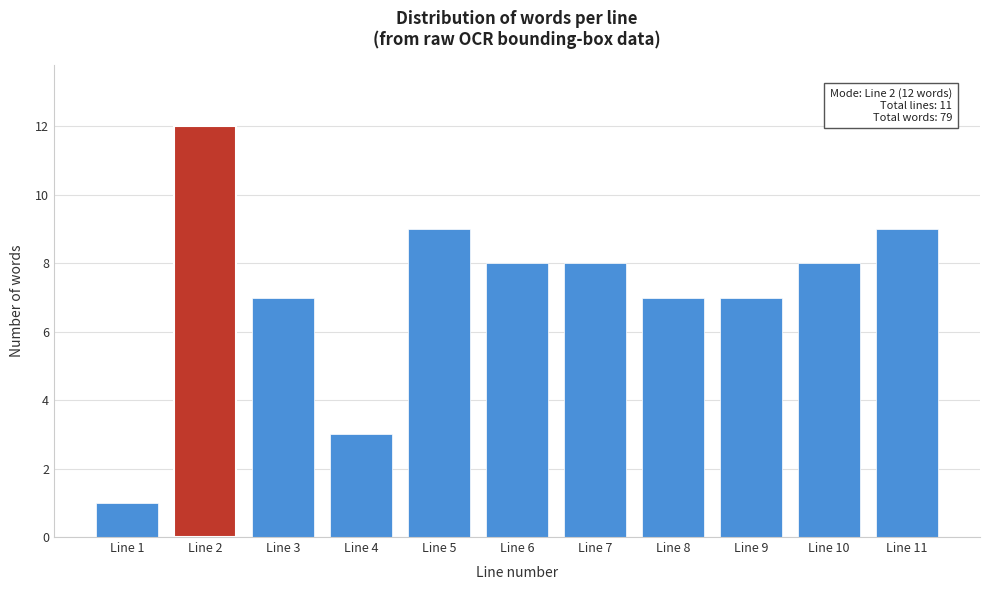

Reading left to right, extract all data points from this chart.

Line 1=1	Line 2=12	Line 3=7	Line 4=3	Line 5=9	Line 6=8	Line 7=8	Line 8=7	Line 9=7	Line 10=8	Line 11=9